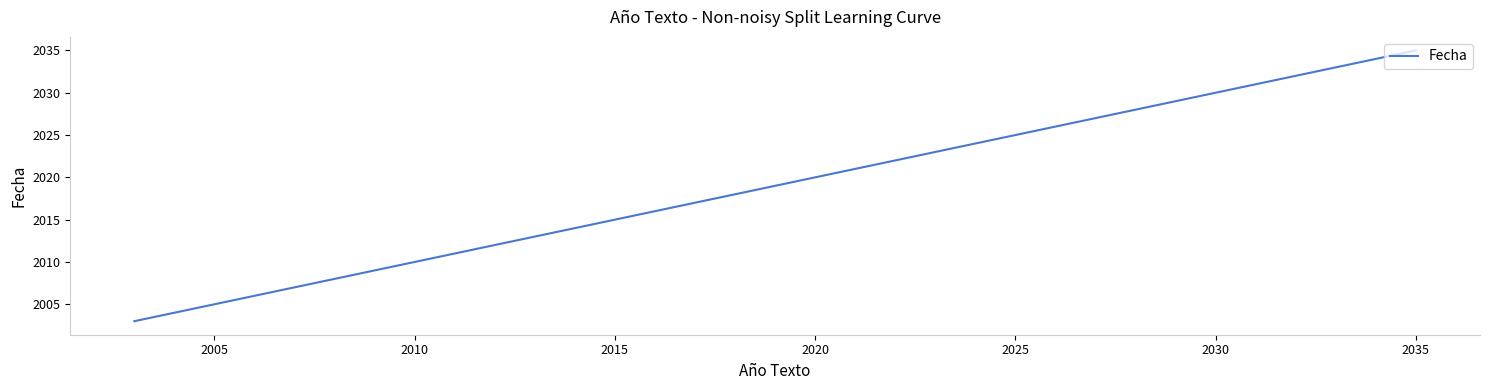

How many series are shown in this chart?

1